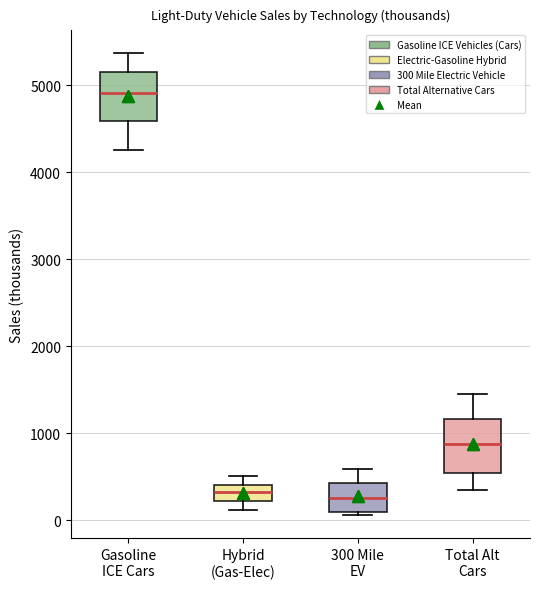

Reading left to right, read every box against the y-axis: the position of its median line, the range the box covers, and the ends of its whiskers. The values are not printed on the chart, so give them approximately, as read against the axis.

Gasoline ICE Cars: median 4900, box 4600 to 5100, whiskers 4300 to 5400
Hybrid (Gas-Elec): median 300, box 200 to 400, whiskers 100 to 500
300 Mile EV: median 300, box 100 to 400, whiskers 100 (just below the box's lower edge) to 600
Total Alt Cars: median 900, box 500 to 1200, whiskers 300 to 1400